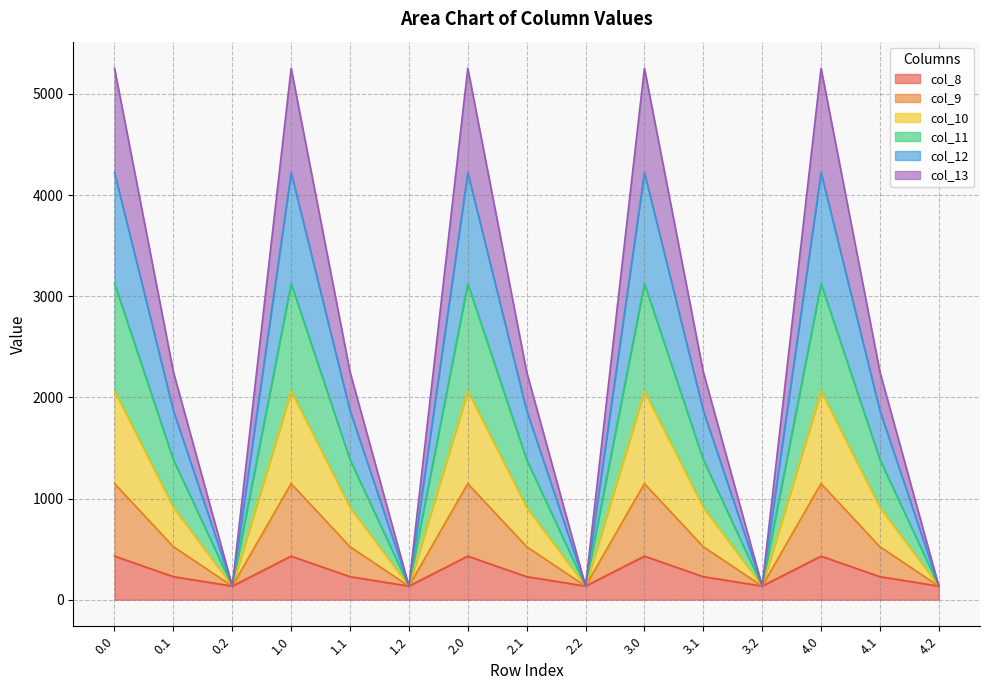

What is the total value across all series at 1.1?

2251.2